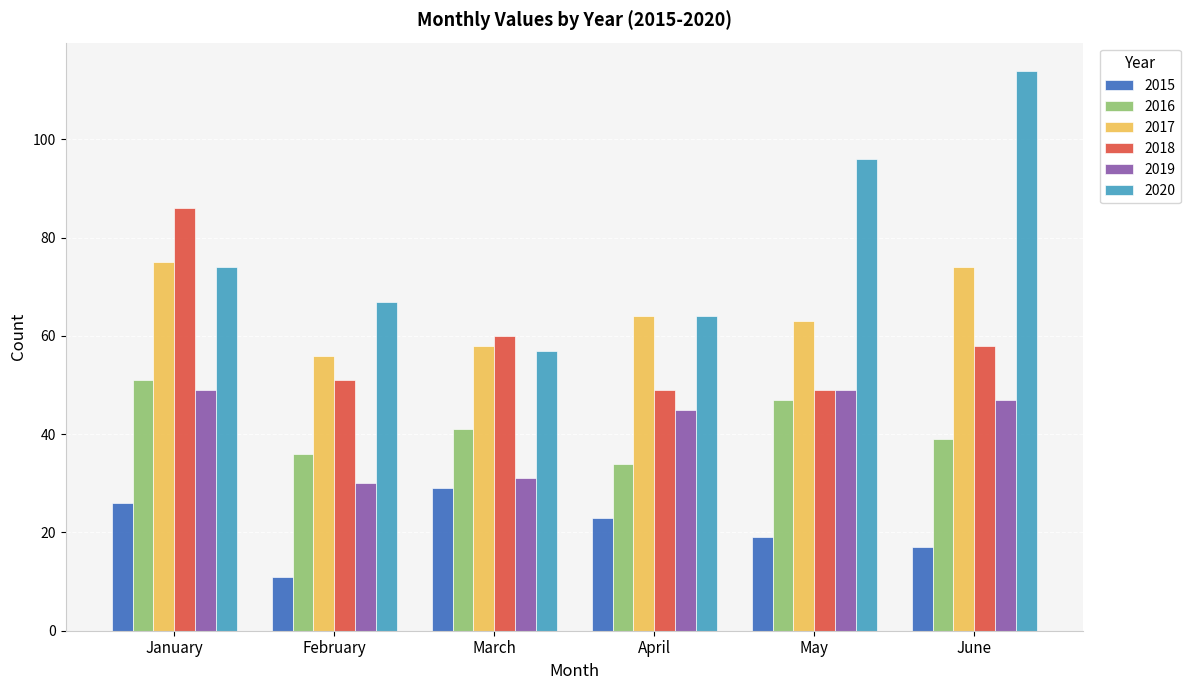

List the labels in order of 2016 value, smallest first.

April, February, June, March, May, January